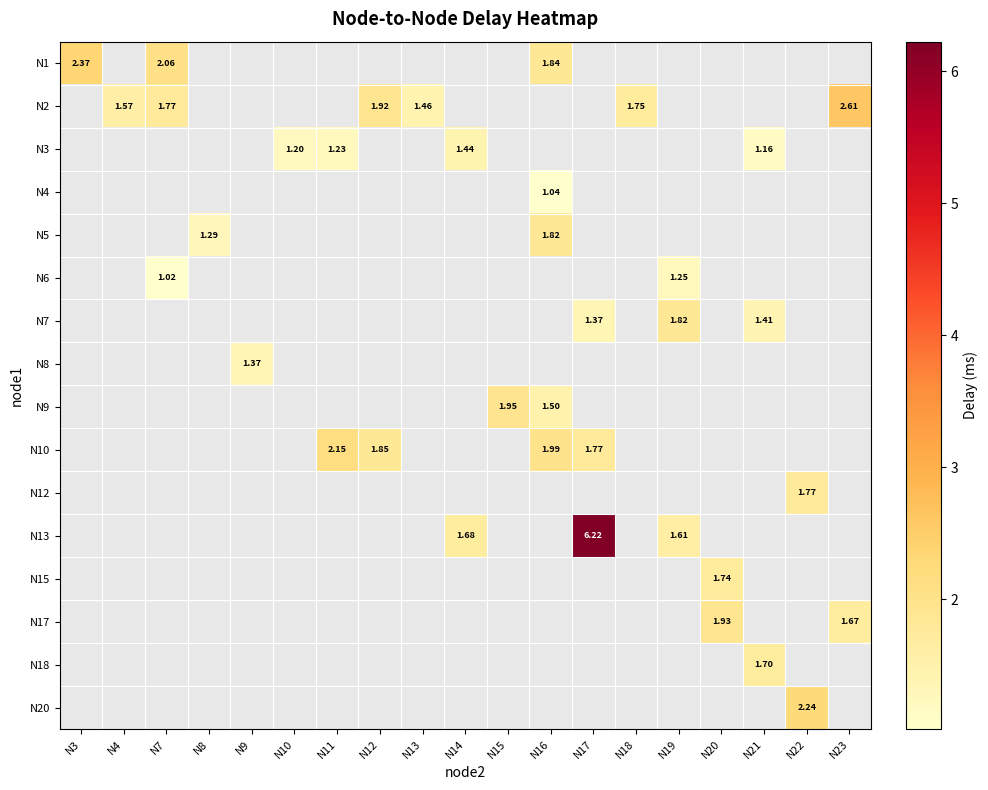

How many categories are shown in the chart?

19